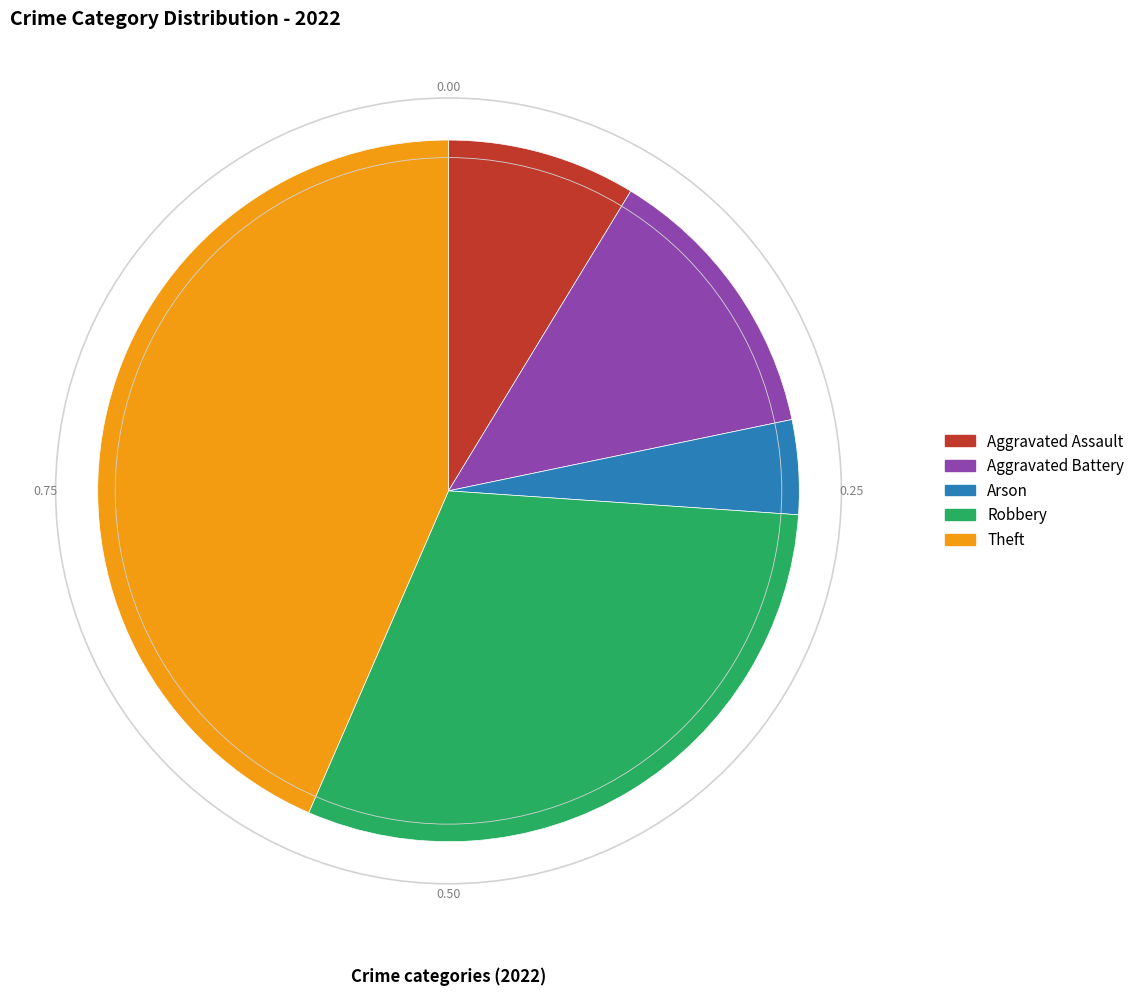

What is the ratio of the value at Aggravated Assault to the value at Arson?

2.0